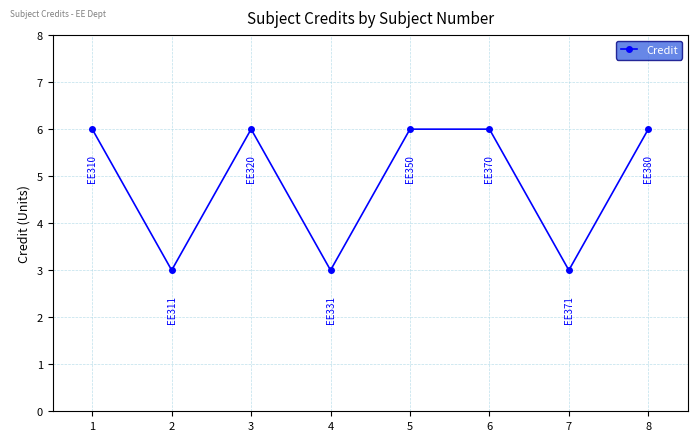

How many values are below 6?

3